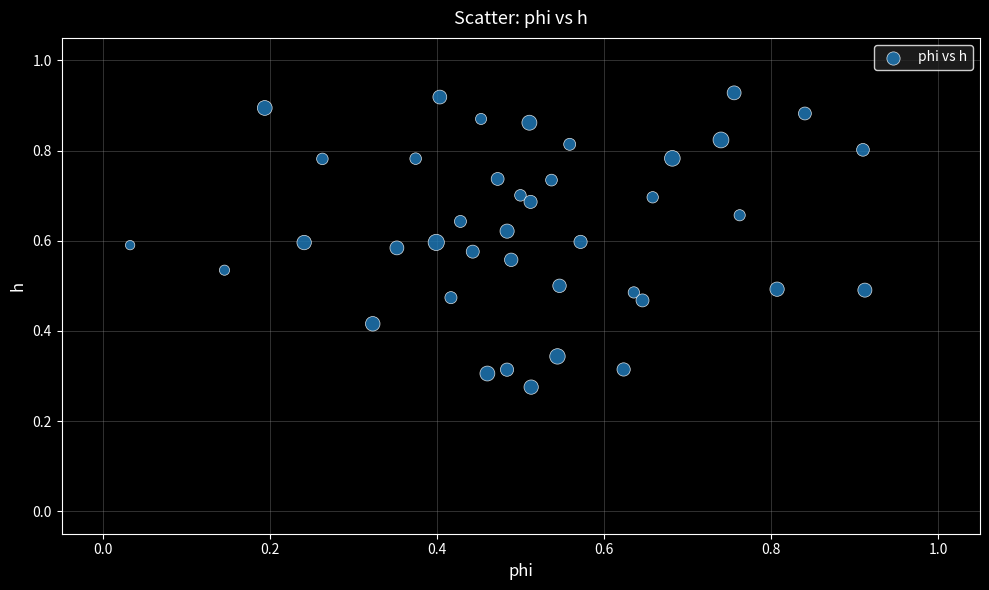

How many data points are displayed?

40